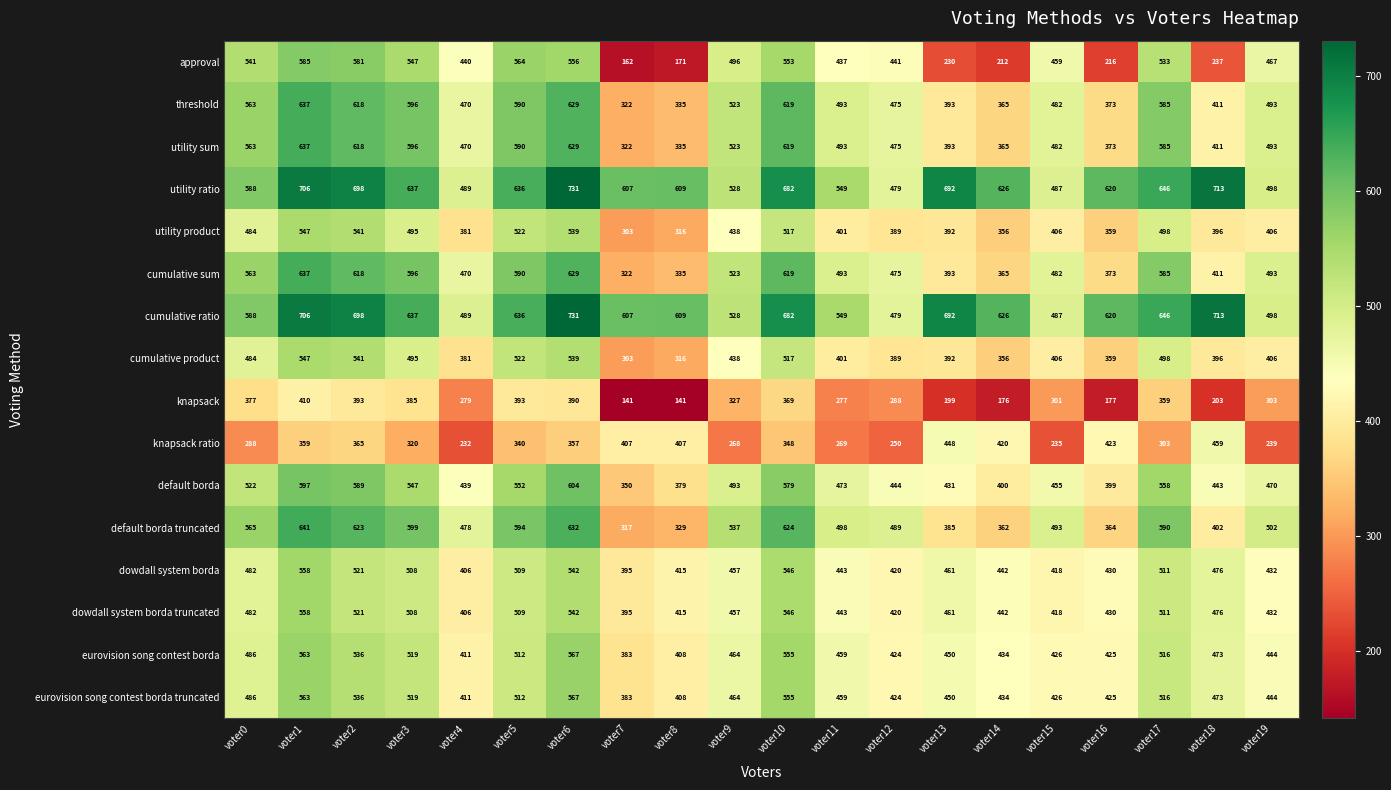

At which category is the sum across all series the highest?

voter1